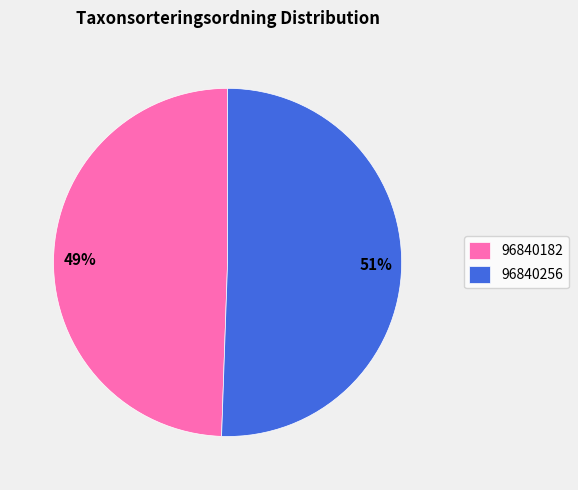

What percentage is the 96840182 slice, to the nearest percent?

49%